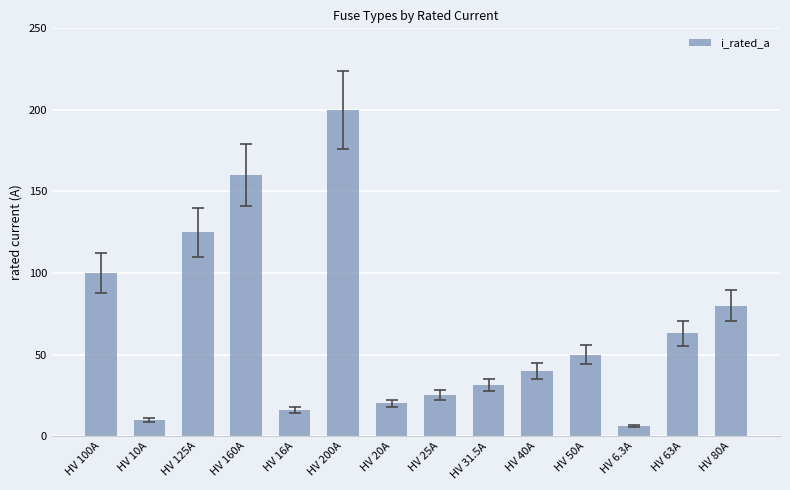

Does the chart contain stacked bars?

No